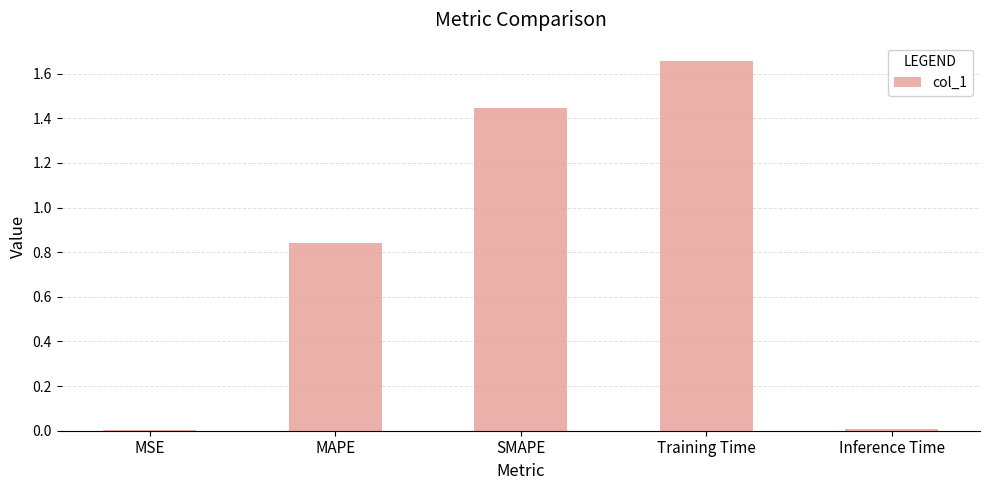

True or false: the data shows 0.0 at Inference Time.

True